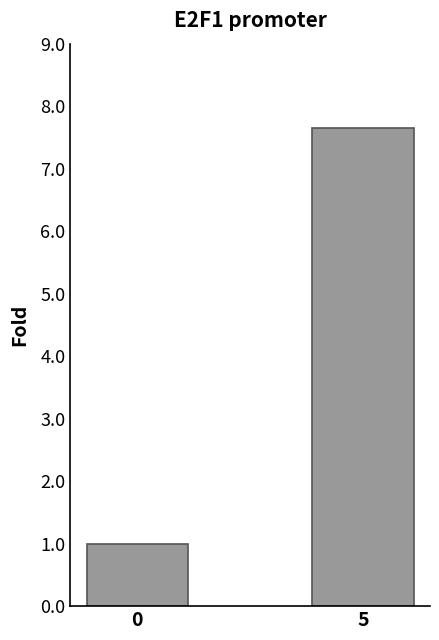

Rank the categories by value from lowest to highest.

0, 5